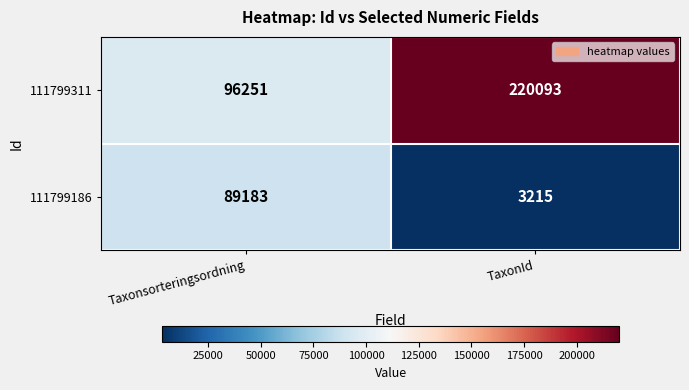

Reading left to right, what are all the values shown in this chart?

111799311: 96251	220093
111799186: 89183	3215